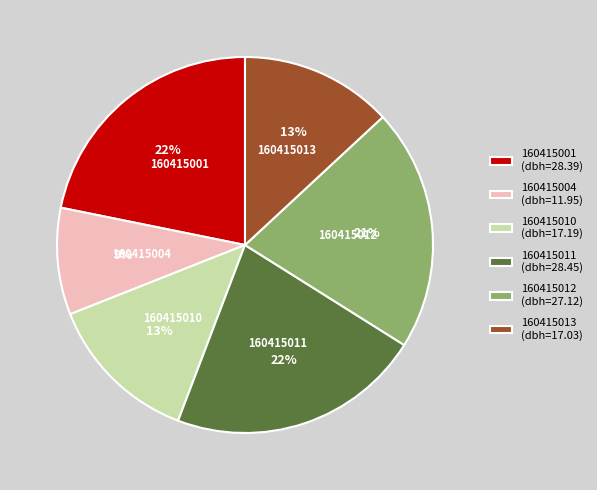

Do 160415004 and 160415001 together represent more than half of the pie?

No